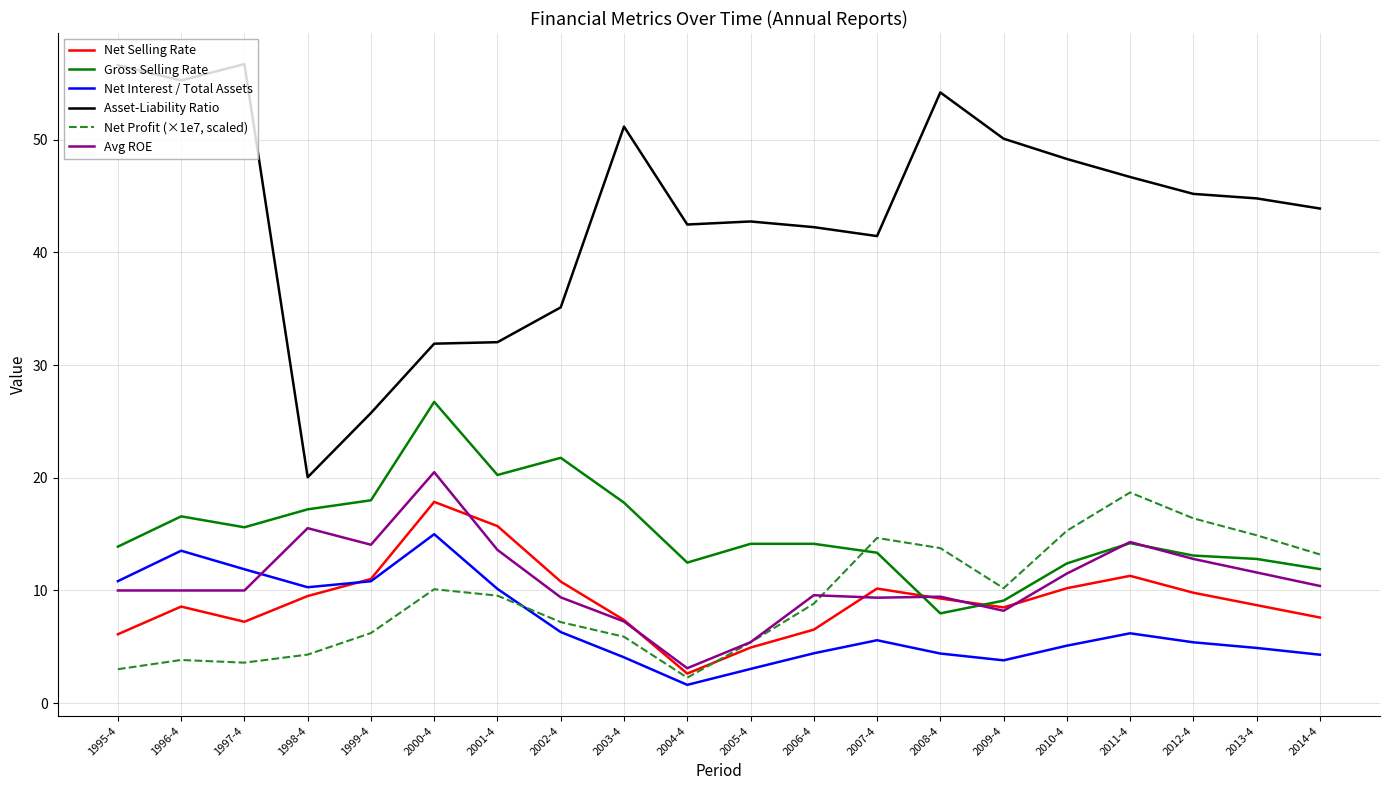

Which series ends up on top after the final intersection of Net Selling Rate and Net Profit (×1e7, scaled)?

Net Profit (×1e7, scaled)